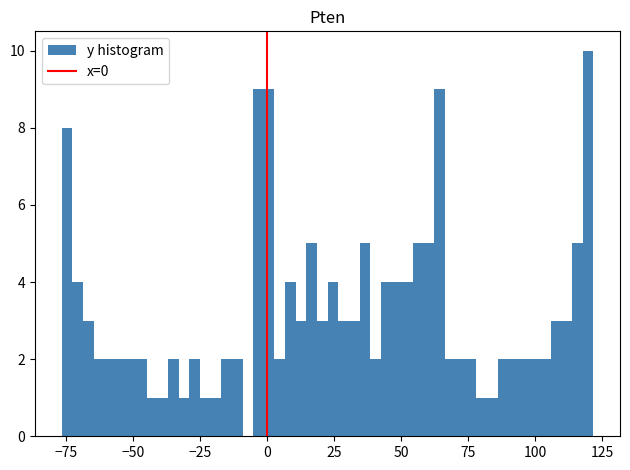

Read against the x-axis, roughly where is the centre of the tallest bar?

120